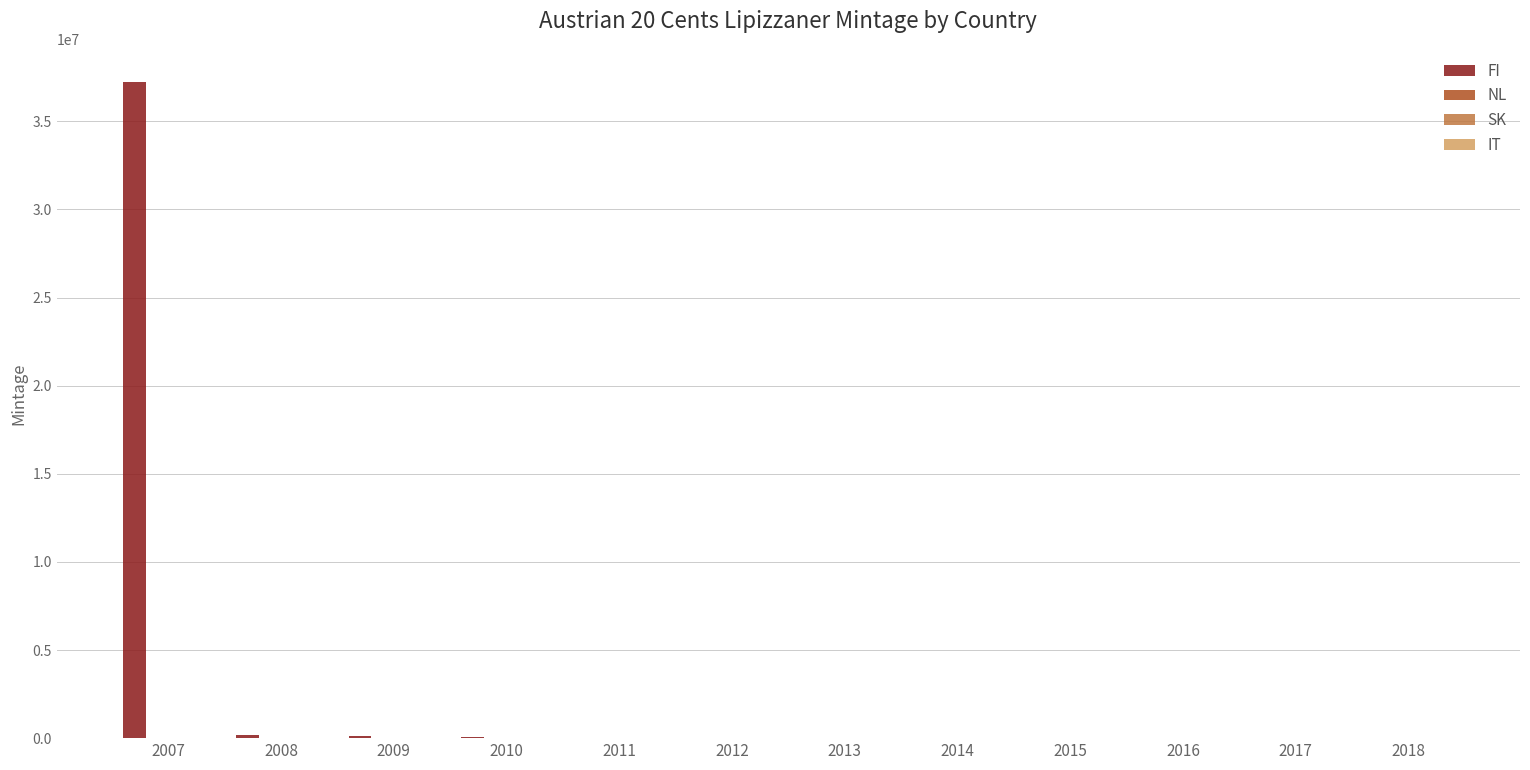

What is the maximum value shown in the chart?

37250000